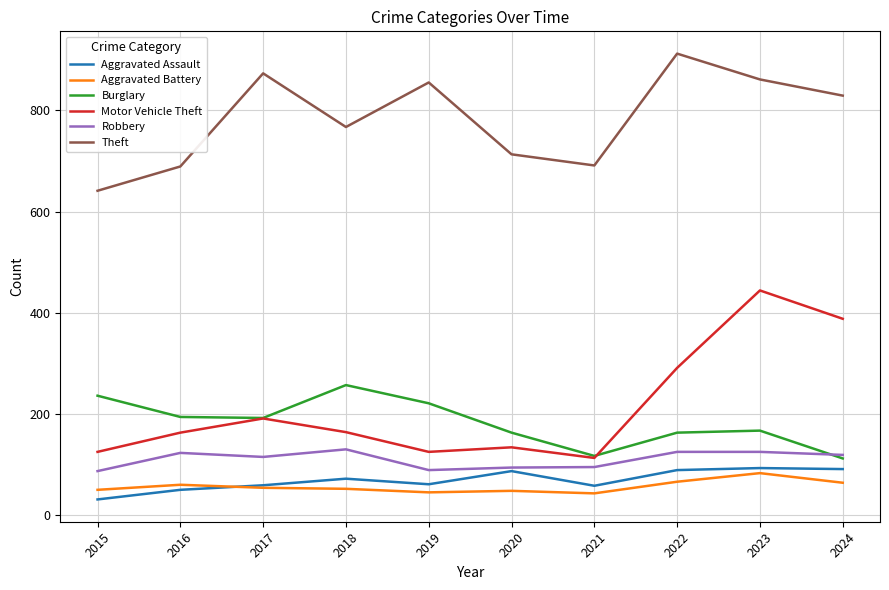

At which label is Aggravated Assault closest to 62?

2019